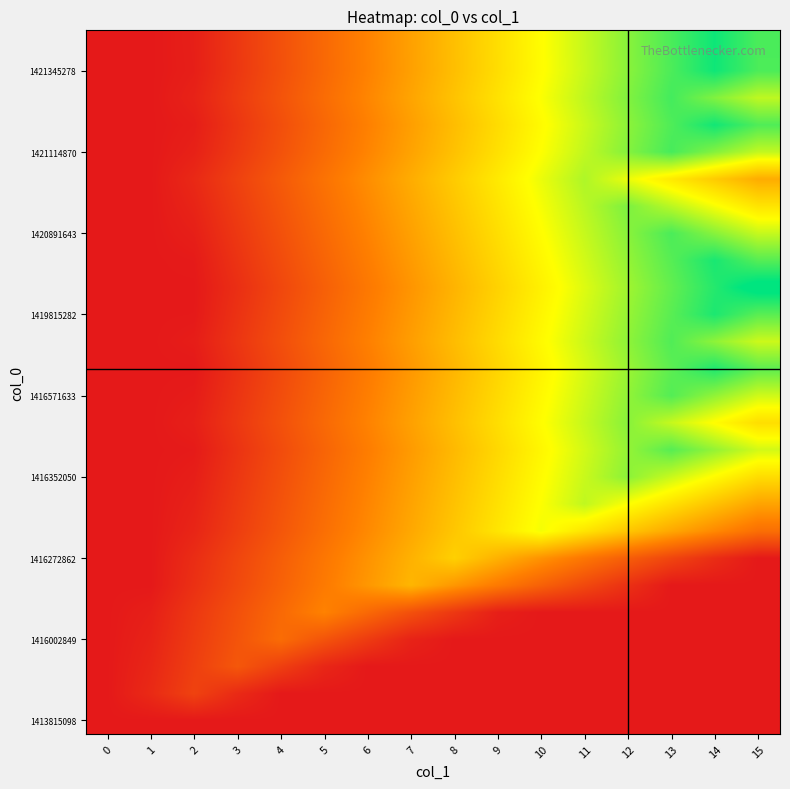

Which has a higher value, 6 or 3?

6